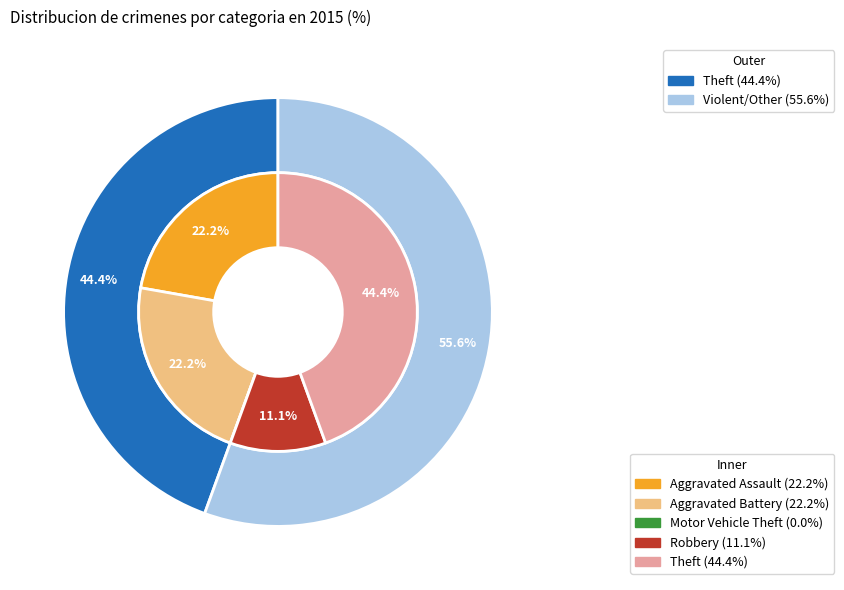

To the nearest percent, what is the difference between the largest and smallest slice percentages?

44%